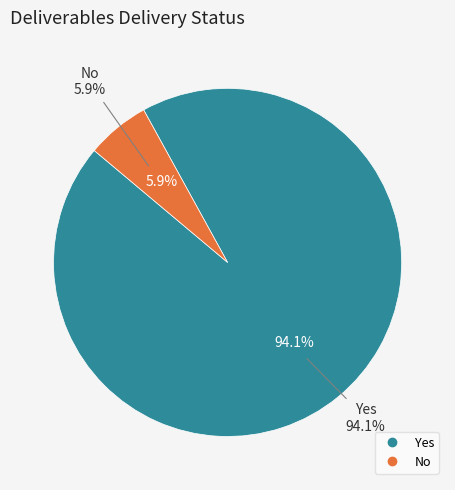

What percentage is the Yes slice, to the nearest percent?

94%